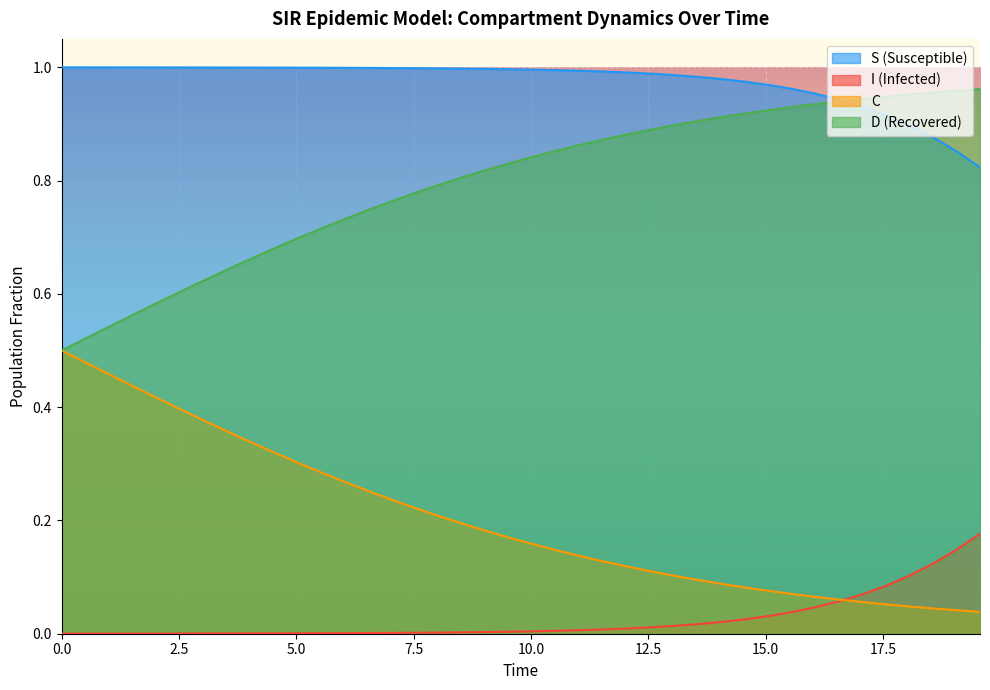

What is the sum of all I values?

1.0